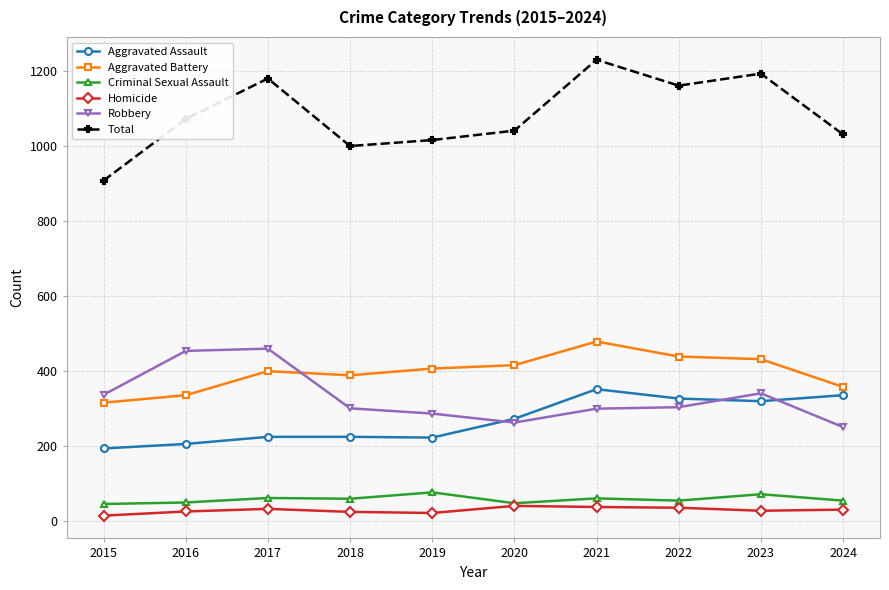

What is the total value across all series at 2020?

2082